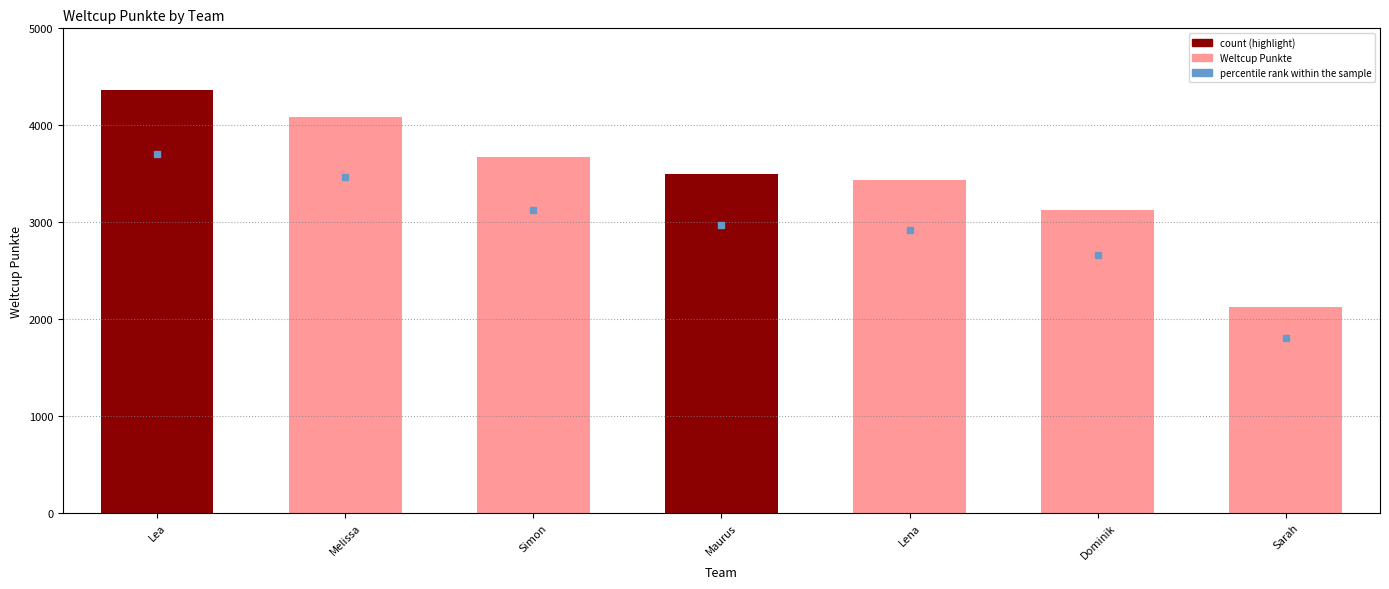

What is the label of the 1st bar from the left?

Lea